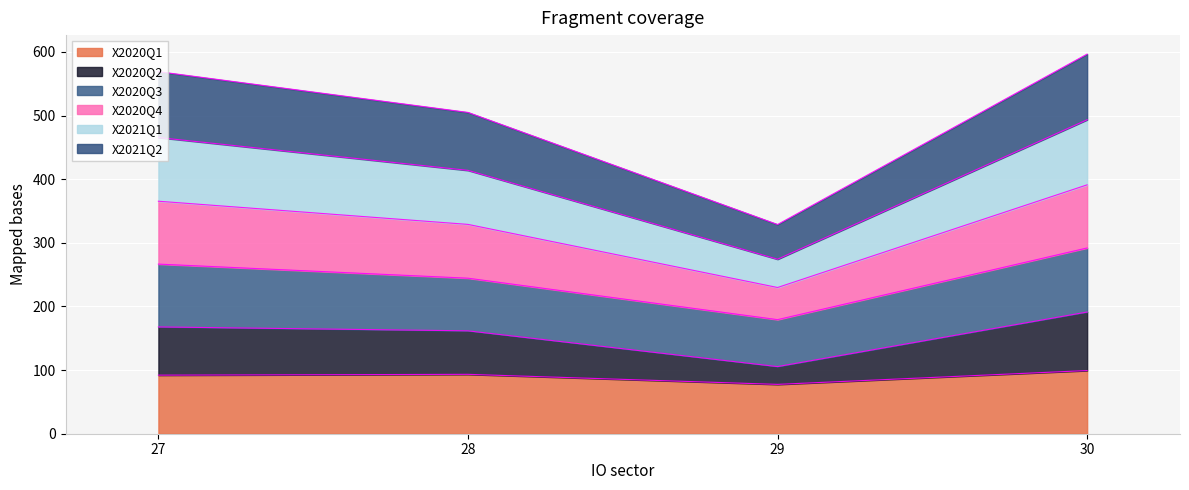

What is the total value across all series at 28?

504.9